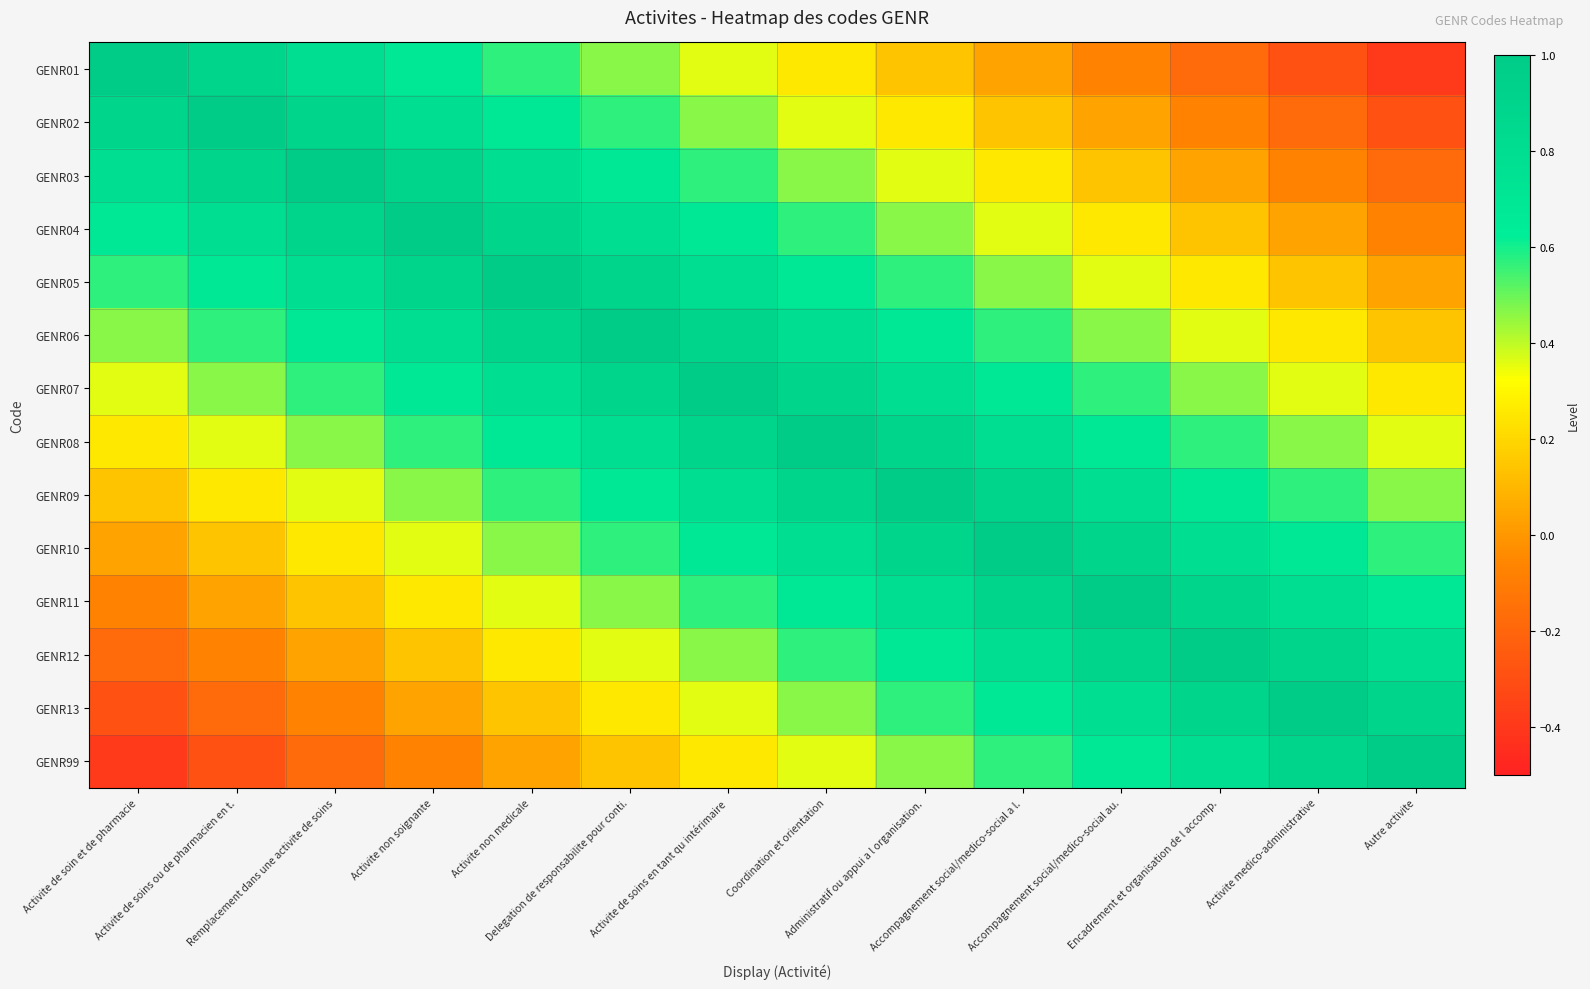

Reading right to left, what are all the values shown in this chart?

GENR01: Autre activite=-0.4	Activite medico-administrative=-0.3	Encadrement et organisation de l accomp.=-0.2	Accompagnement social/medico-social au.=-0.1	Accompagnement social/medico-social a l.=0.0	Administratif ou appui a l organisation.=0.1	Coordination et orientation=0.2	Activite de soins en tant qu intérimaire=0.4	Delegation de responsabilite pour conti.=0.5	Activite non medicale=0.6	Activite non soignante=0.7	Remplacement dans une activite de soins=0.8	Activite de soins ou de pharmacien en t.=0.9	Activite de soin et de pharmacie=1.0
GENR02: Autre activite=-0.3	Activite medico-administrative=-0.2	Encadrement et organisation de l accomp.=-0.1	Accompagnement social/medico-social au.=0.0	Accompagnement social/medico-social a l.=0.1	Administratif ou appui a l organisation.=0.2	Coordination et orientation=0.4	Activite de soins en tant qu intérimaire=0.5	Delegation de responsabilite pour conti.=0.6	Activite non medicale=0.7	Activite non soignante=0.8	Remplacement dans une activite de soins=0.9	Activite de soins ou de pharmacien en t.=1.0	Activite de soin et de pharmacie=0.9
GENR03: Autre activite=-0.2	Activite medico-administrative=-0.1	Encadrement et organisation de l accomp.=0.0	Accompagnement social/medico-social au.=0.1	Accompagnement social/medico-social a l.=0.2	Administratif ou appui a l organisation.=0.4	Coordination et orientation=0.5	Activite de soins en tant qu intérimaire=0.6	Delegation de responsabilite pour conti.=0.7	Activite non medicale=0.8	Activite non soignante=0.9	Remplacement dans une activite de soins=1.0	Activite de soins ou de pharmacien en t.=0.9	Activite de soin et de pharmacie=0.8
GENR04: Autre activite=-0.1	Activite medico-administrative=0.0	Encadrement et organisation de l accomp.=0.1	Accompagnement social/medico-social au.=0.2	Accompagnement social/medico-social a l.=0.4	Administratif ou appui a l organisation.=0.5	Coordination et orientation=0.6	Activite de soins en tant qu intérimaire=0.7	Delegation de responsabilite pour conti.=0.8	Activite non medicale=0.9	Activite non soignante=1.0	Remplacement dans une activite de soins=0.9	Activite de soins ou de pharmacien en t.=0.8	Activite de soin et de pharmacie=0.7
GENR05: Autre activite=0.0	Activite medico-administrative=0.1	Encadrement et organisation de l accomp.=0.2	Accompagnement social/medico-social au.=0.4	Accompagnement social/medico-social a l.=0.5	Administratif ou appui a l organisation.=0.6	Coordination et orientation=0.7	Activite de soins en tant qu intérimaire=0.8	Delegation de responsabilite pour conti.=0.9	Activite non medicale=1.0	Activite non soignante=0.9	Remplacement dans une activite de soins=0.8	Activite de soins ou de pharmacien en t.=0.7	Activite de soin et de pharmacie=0.6
GENR06: Autre activite=0.1	Activite medico-administrative=0.2	Encadrement et organisation de l accomp.=0.4	Accompagnement social/medico-social au.=0.5	Accompagnement social/medico-social a l.=0.6	Administratif ou appui a l organisation.=0.7	Coordination et orientation=0.8	Activite de soins en tant qu intérimaire=0.9	Delegation de responsabilite pour conti.=1.0	Activite non medicale=0.9	Activite non soignante=0.8	Remplacement dans une activite de soins=0.7	Activite de soins ou de pharmacien en t.=0.6	Activite de soin et de pharmacie=0.5
GENR07: Autre activite=0.2	Activite medico-administrative=0.4	Encadrement et organisation de l accomp.=0.5	Accompagnement social/medico-social au.=0.6	Accompagnement social/medico-social a l.=0.7	Administratif ou appui a l organisation.=0.8	Coordination et orientation=0.9	Activite de soins en tant qu intérimaire=1.0	Delegation de responsabilite pour conti.=0.9	Activite non medicale=0.8	Activite non soignante=0.7	Remplacement dans une activite de soins=0.6	Activite de soins ou de pharmacien en t.=0.5	Activite de soin et de pharmacie=0.4
GENR08: Autre activite=0.4	Activite medico-administrative=0.5	Encadrement et organisation de l accomp.=0.6	Accompagnement social/medico-social au.=0.7	Accompagnement social/medico-social a l.=0.8	Administratif ou appui a l organisation.=0.9	Coordination et orientation=1.0	Activite de soins en tant qu intérimaire=0.9	Delegation de responsabilite pour conti.=0.8	Activite non medicale=0.7	Activite non soignante=0.6	Remplacement dans une activite de soins=0.5	Activite de soins ou de pharmacien en t.=0.4	Activite de soin et de pharmacie=0.2
GENR09: Autre activite=0.5	Activite medico-administrative=0.6	Encadrement et organisation de l accomp.=0.7	Accompagnement social/medico-social au.=0.8	Accompagnement social/medico-social a l.=0.9	Administratif ou appui a l organisation.=1.0	Coordination et orientation=0.9	Activite de soins en tant qu intérimaire=0.8	Delegation de responsabilite pour conti.=0.7	Activite non medicale=0.6	Activite non soignante=0.5	Remplacement dans une activite de soins=0.4	Activite de soins ou de pharmacien en t.=0.2	Activite de soin et de pharmacie=0.1
GENR10: Autre activite=0.6	Activite medico-administrative=0.7	Encadrement et organisation de l accomp.=0.8	Accompagnement social/medico-social au.=0.9	Accompagnement social/medico-social a l.=1.0	Administratif ou appui a l organisation.=0.9	Coordination et orientation=0.8	Activite de soins en tant qu intérimaire=0.7	Delegation de responsabilite pour conti.=0.6	Activite non medicale=0.5	Activite non soignante=0.4	Remplacement dans une activite de soins=0.2	Activite de soins ou de pharmacien en t.=0.1	Activite de soin et de pharmacie=0.0
GENR11: Autre activite=0.7	Activite medico-administrative=0.8	Encadrement et organisation de l accomp.=0.9	Accompagnement social/medico-social au.=1.0	Accompagnement social/medico-social a l.=0.9	Administratif ou appui a l organisation.=0.8	Coordination et orientation=0.7	Activite de soins en tant qu intérimaire=0.6	Delegation de responsabilite pour conti.=0.5	Activite non medicale=0.4	Activite non soignante=0.2	Remplacement dans une activite de soins=0.1	Activite de soins ou de pharmacien en t.=0.0	Activite de soin et de pharmacie=-0.1
GENR12: Autre activite=0.8	Activite medico-administrative=0.9	Encadrement et organisation de l accomp.=1.0	Accompagnement social/medico-social au.=0.9	Accompagnement social/medico-social a l.=0.8	Administratif ou appui a l organisation.=0.7	Coordination et orientation=0.6	Activite de soins en tant qu intérimaire=0.5	Delegation de responsabilite pour conti.=0.4	Activite non medicale=0.2	Activite non soignante=0.1	Remplacement dans une activite de soins=0.0	Activite de soins ou de pharmacien en t.=-0.1	Activite de soin et de pharmacie=-0.2
GENR13: Autre activite=0.9	Activite medico-administrative=1.0	Encadrement et organisation de l accomp.=0.9	Accompagnement social/medico-social au.=0.8	Accompagnement social/medico-social a l.=0.7	Administratif ou appui a l organisation.=0.6	Coordination et orientation=0.5	Activite de soins en tant qu intérimaire=0.4	Delegation de responsabilite pour conti.=0.2	Activite non medicale=0.1	Activite non soignante=0.0	Remplacement dans une activite de soins=-0.1	Activite de soins ou de pharmacien en t.=-0.2	Activite de soin et de pharmacie=-0.3
GENR99: Autre activite=1.0	Activite medico-administrative=0.9	Encadrement et organisation de l accomp.=0.8	Accompagnement social/medico-social au.=0.7	Accompagnement social/medico-social a l.=0.6	Administratif ou appui a l organisation.=0.5	Coordination et orientation=0.4	Activite de soins en tant qu intérimaire=0.2	Delegation de responsabilite pour conti.=0.1	Activite non medicale=0.0	Activite non soignante=-0.1	Remplacement dans une activite de soins=-0.2	Activite de soins ou de pharmacien en t.=-0.3	Activite de soin et de pharmacie=-0.4